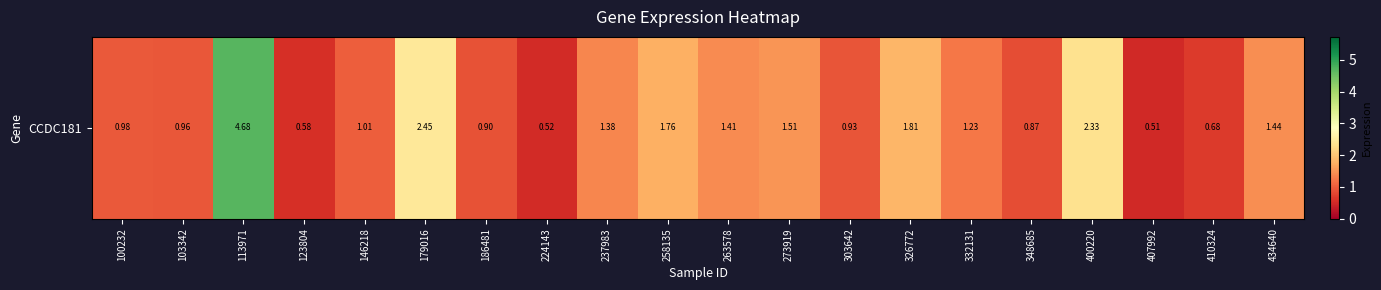

The chart shows a value of 2.4 at 273919. True or false?

False